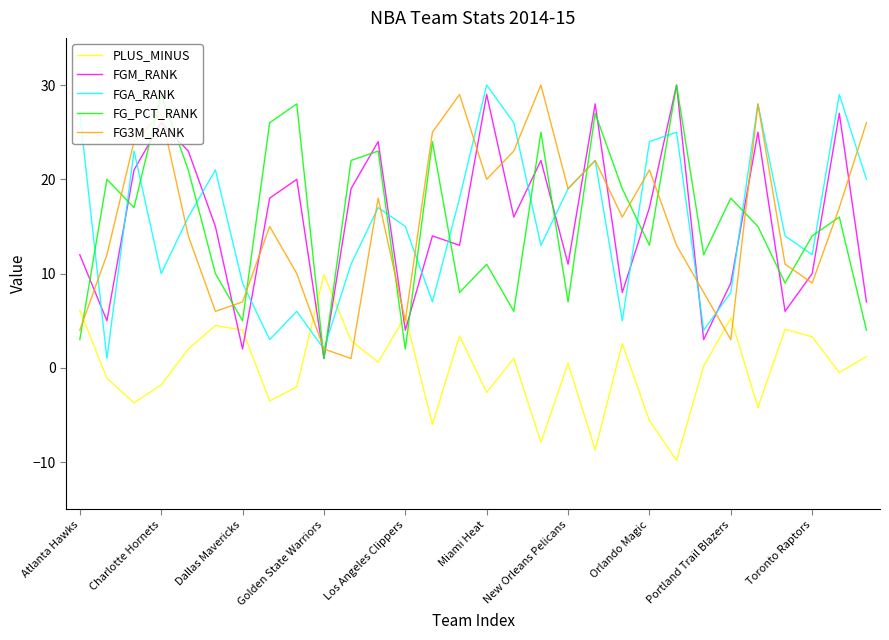

What is the greatest value displayed?

30.0